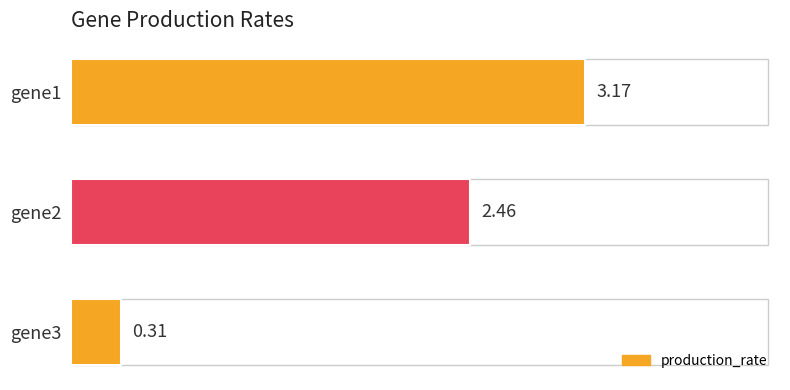

Which label corresponds to the smallest value in the chart?

gene3